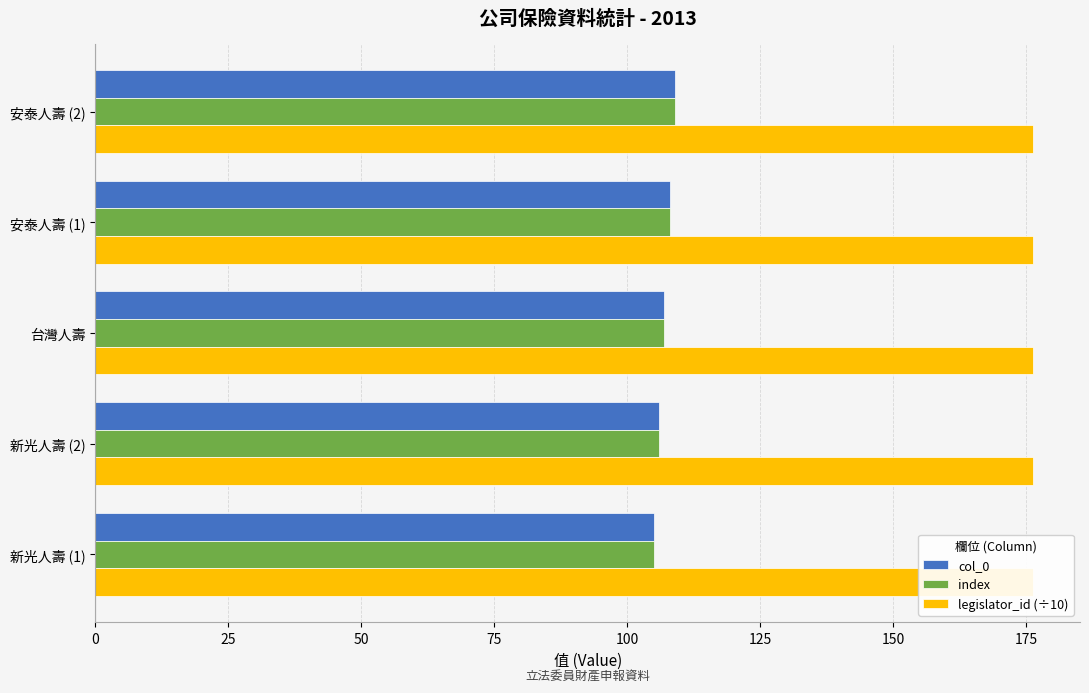

How many data points in col_0 are above 107?

2